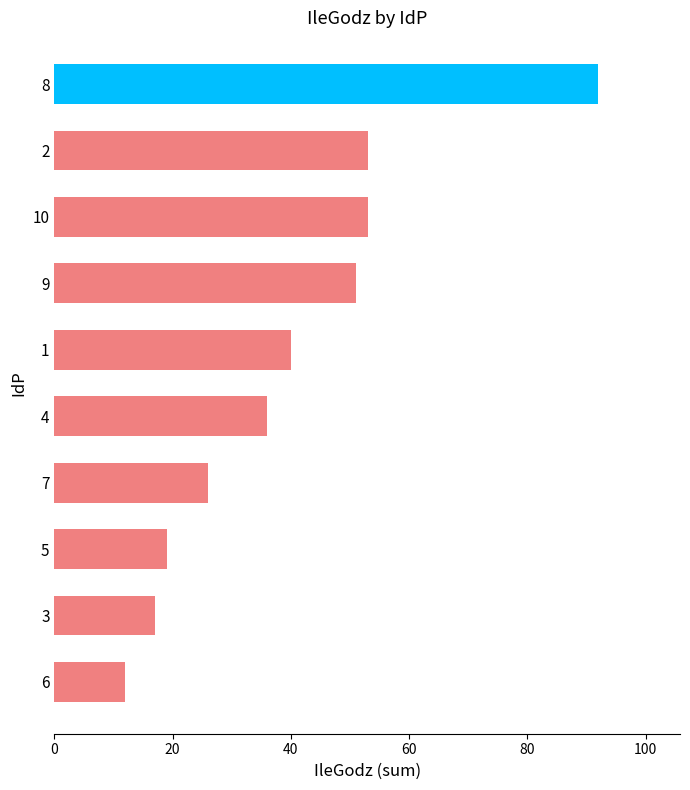

What is the sum of the values at 9 and 7?

77